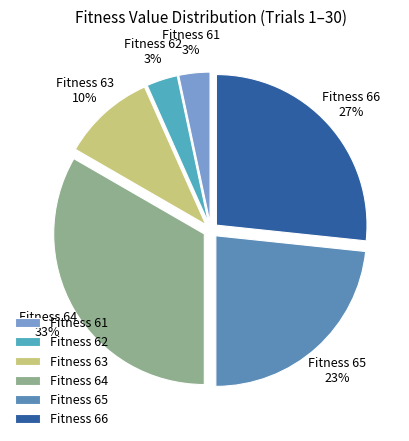

Do Fitness 62 and Fitness 61 together represent more than half of the pie?

No